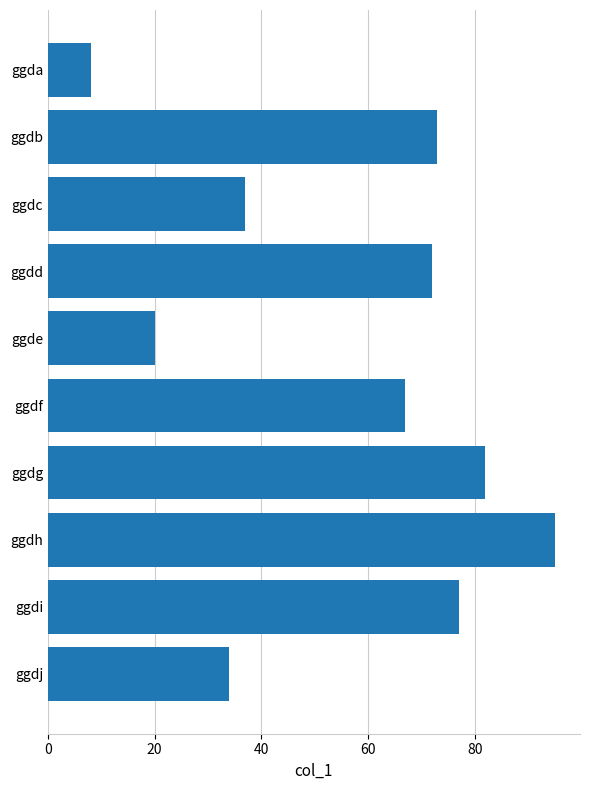

Is it true that the value at ggdb is 98?

False